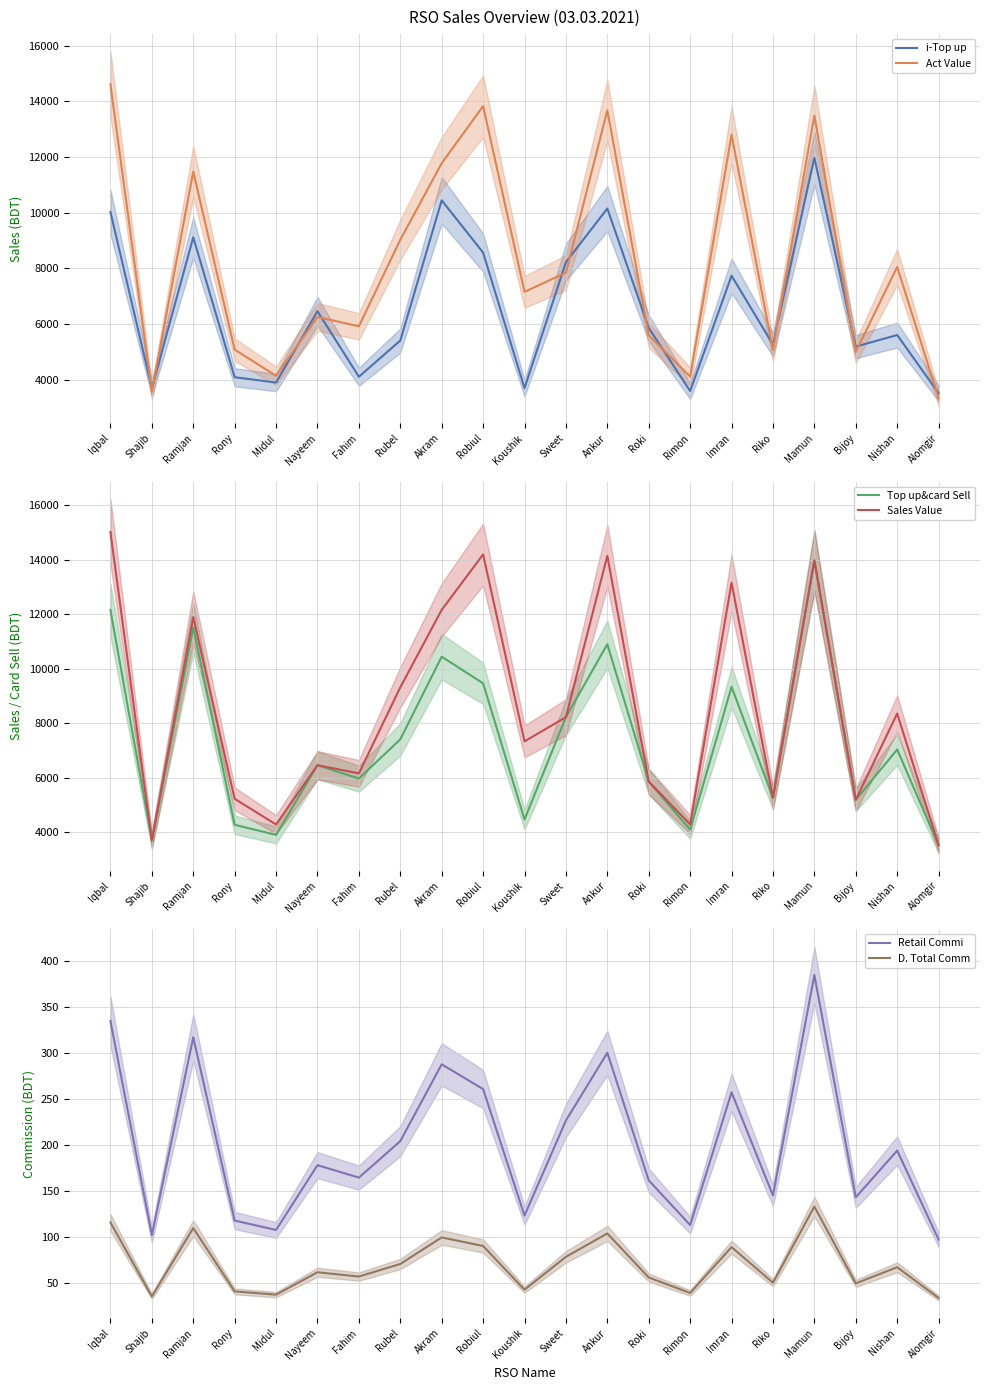

True or false: Top up&card Sell has a value of 5194.0 at Bijoy.

True